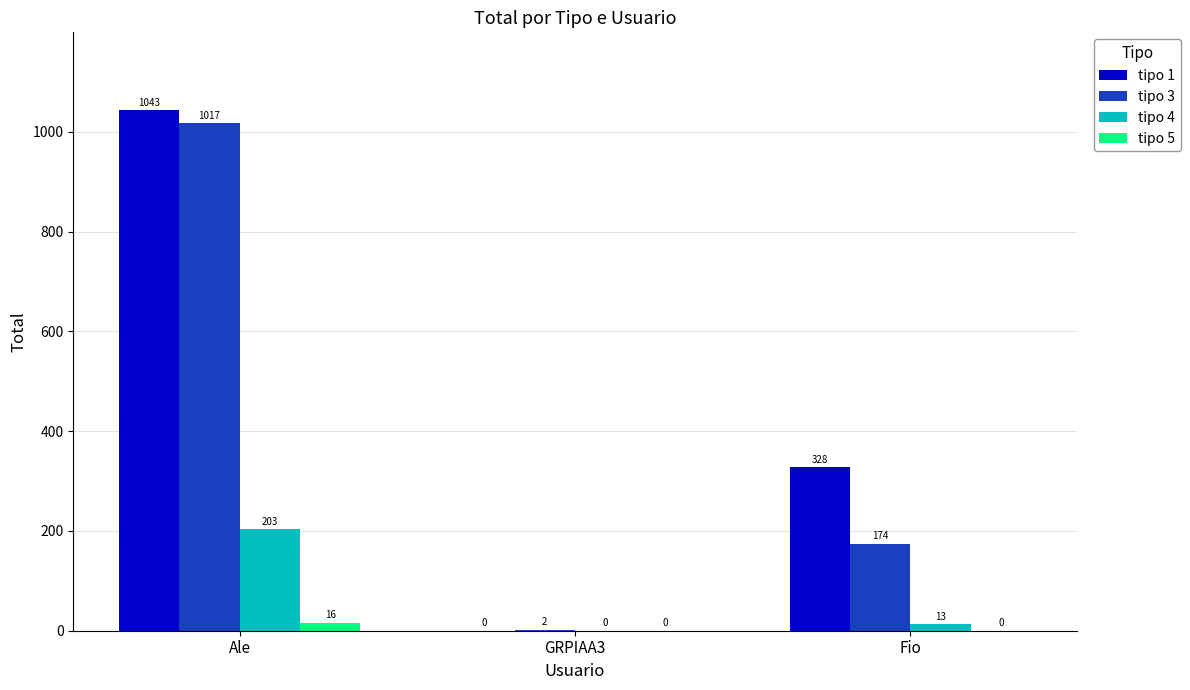

At which label does tipo 3 reach its peak?

Ale